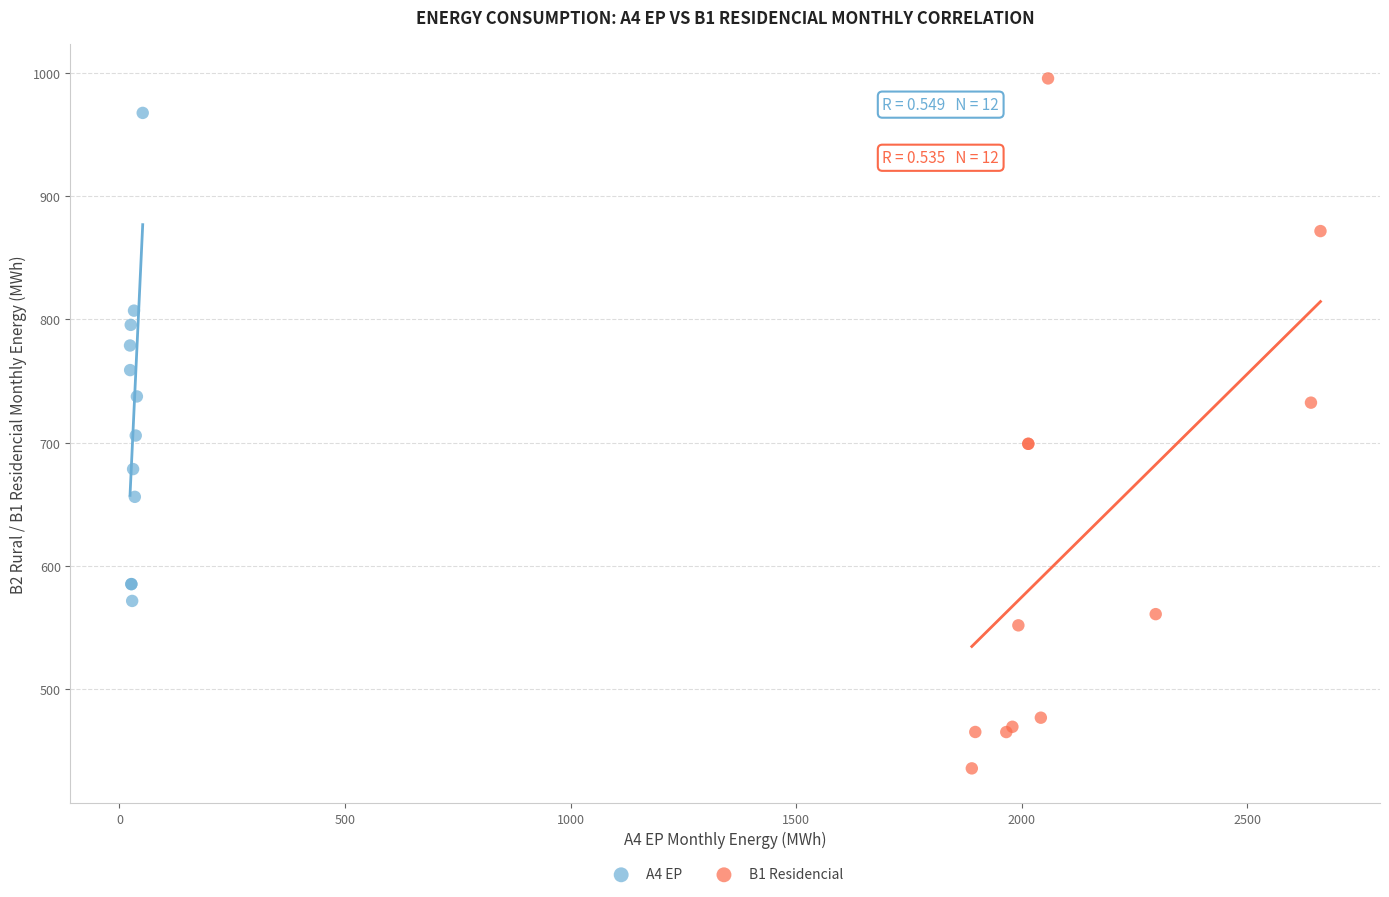

Which series reaches the minimum Y coordinate?

B1 Residencial